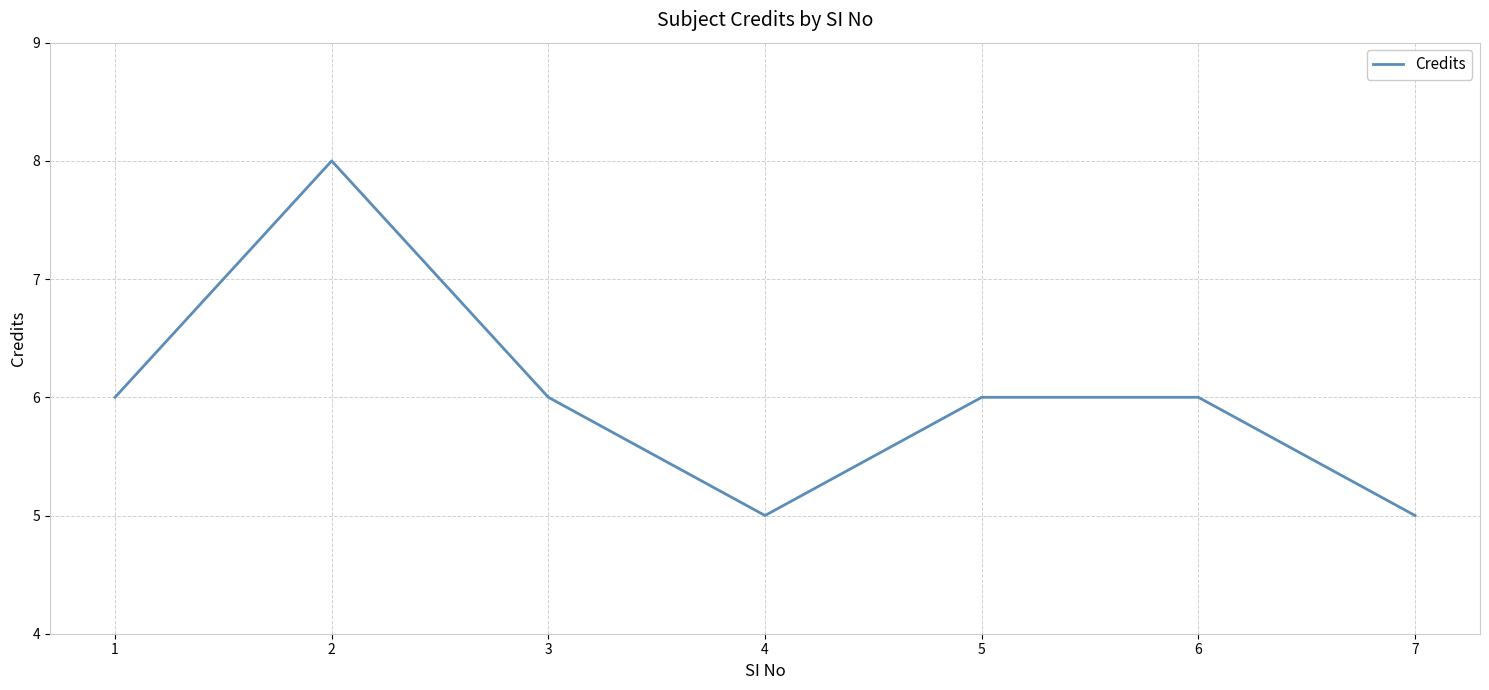

Is this an area chart (filled region under the line)?

No